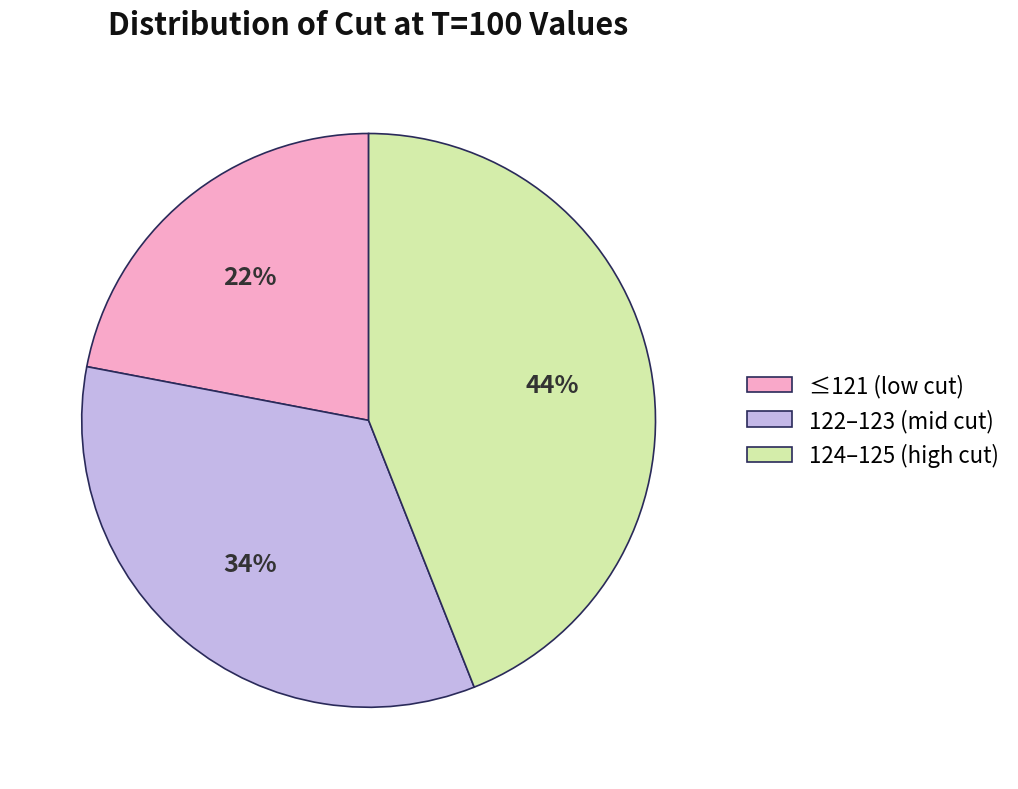

Rank the categories by value from highest to lowest.

124–125 (high cut), 122–123 (mid cut), ≤121 (low cut)